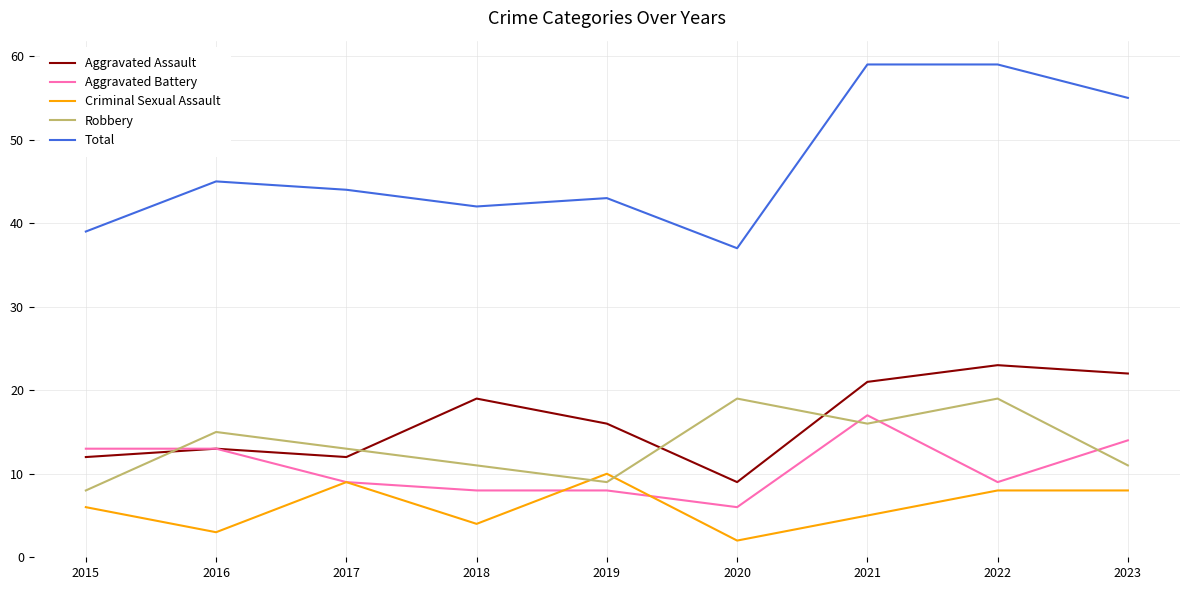

At which label does Robbery first exceed 13?

2016